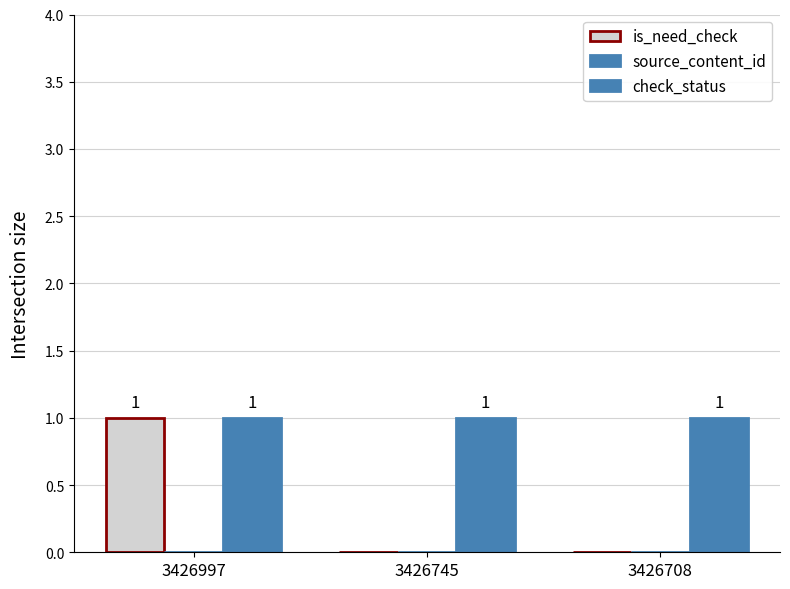

Count the number of data series in this chart.

2